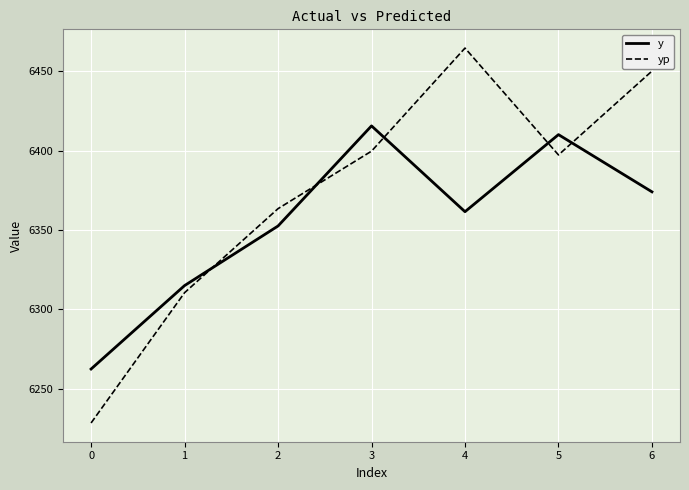

Between which two adjacent categories do yp and y first intersect?

1 and 2